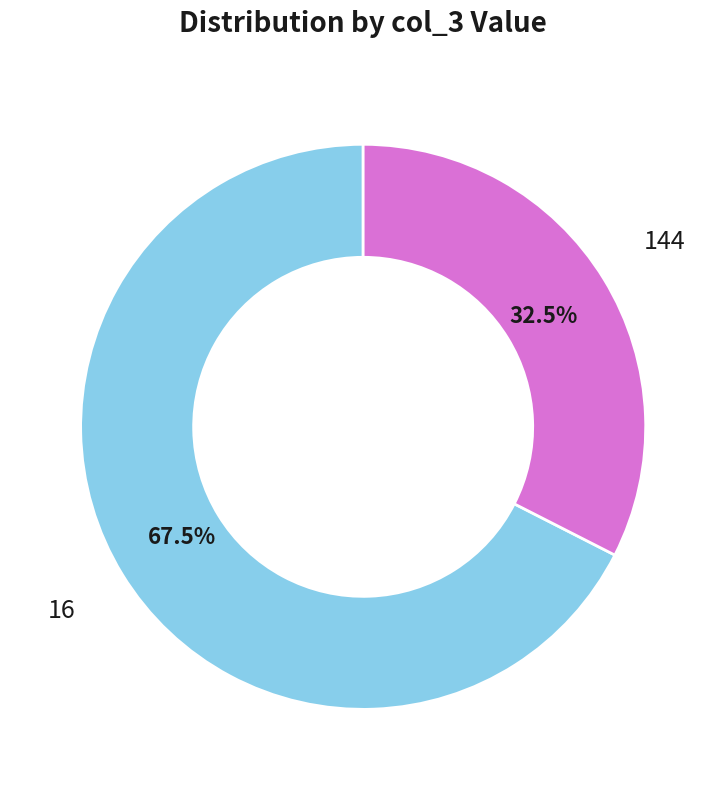

Count the number of slices in the pie.

2